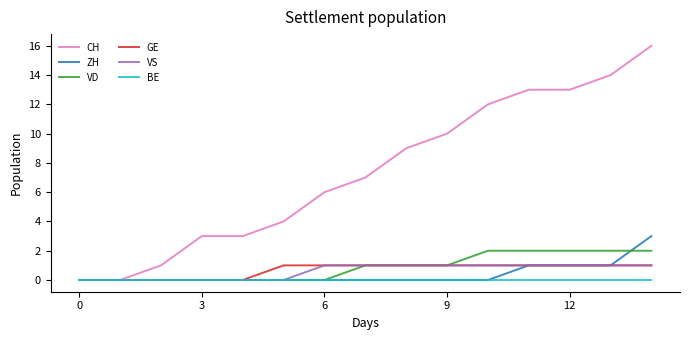

Which series has the largest total across all categories?

CH